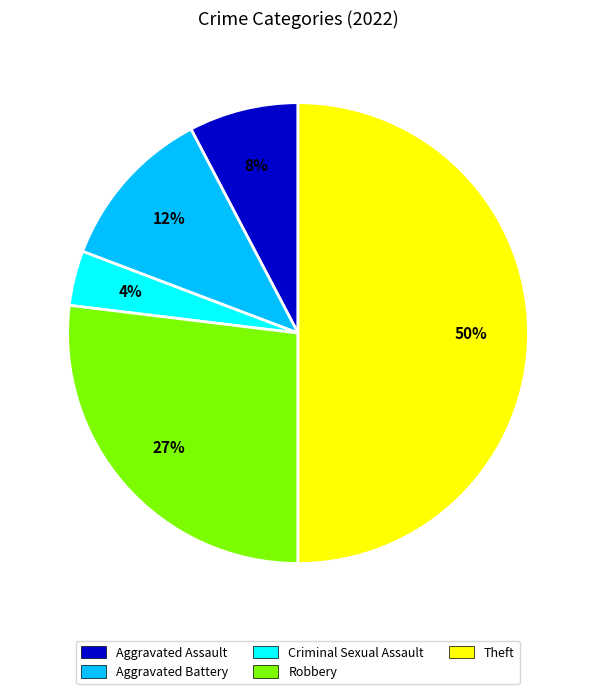

Combined, do Criminal Sexual Assault and Robbery account for over 50%?

No